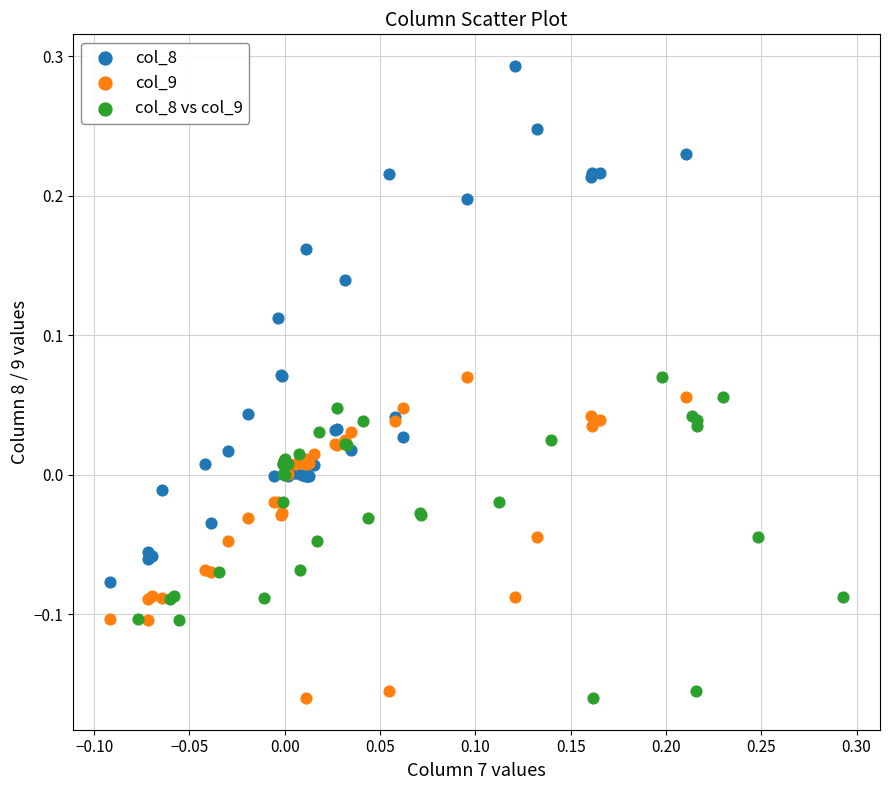

Which series contains the highest Y value?

col_8